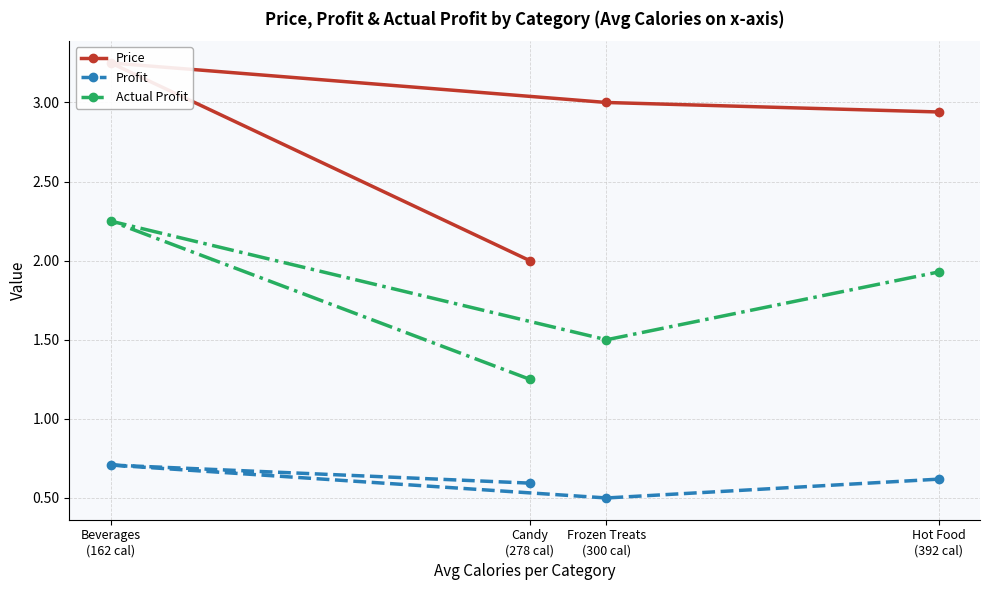

True or false: Price has a value of 1.3 at Hot Food
(392 cal).

False